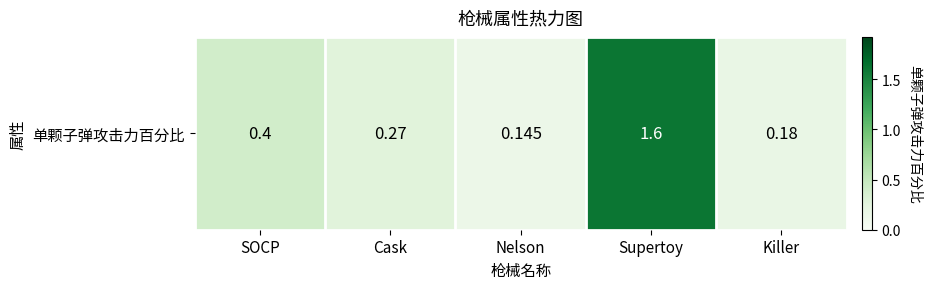

What is the average value?

0.5